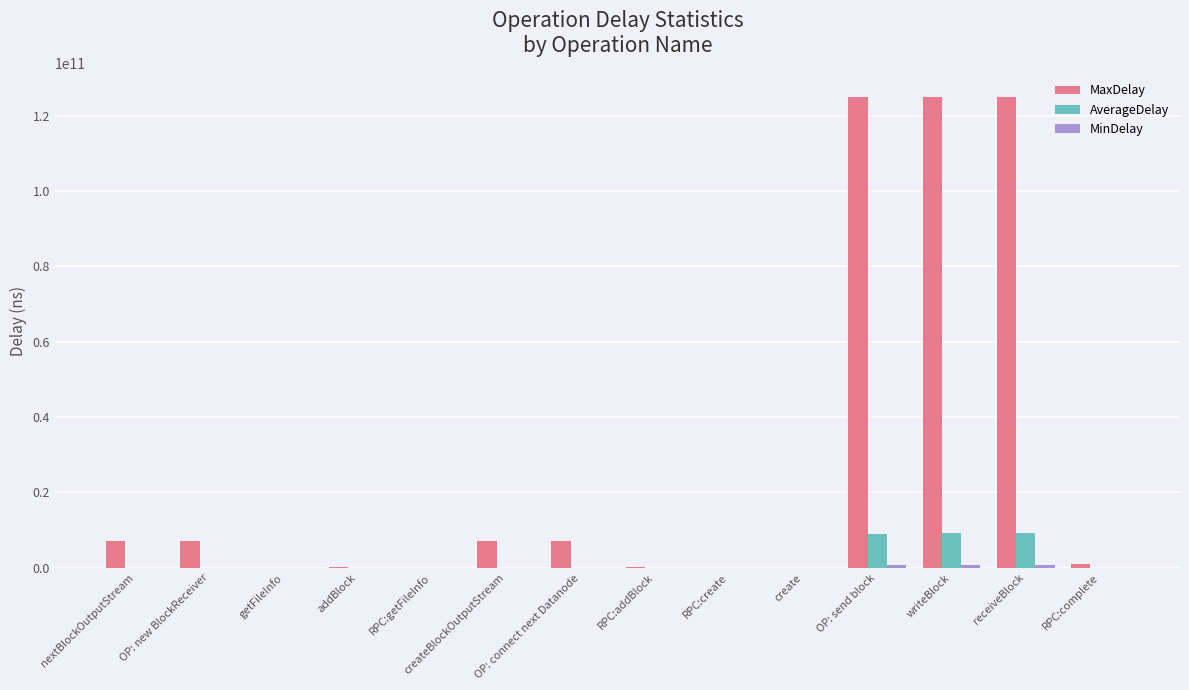

Which series has the largest total across all categories?

MaxDelay